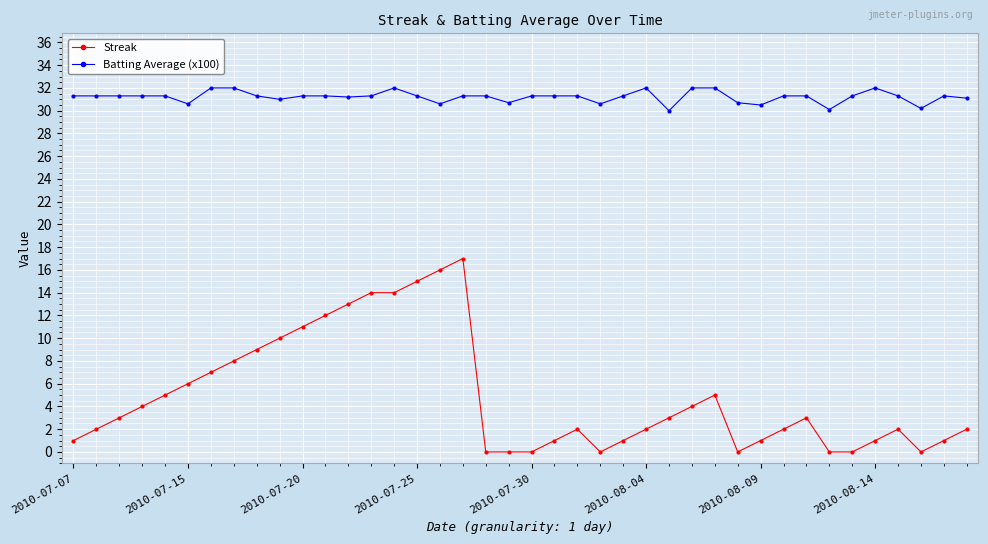

Which series has the widest spread of values?

Streak